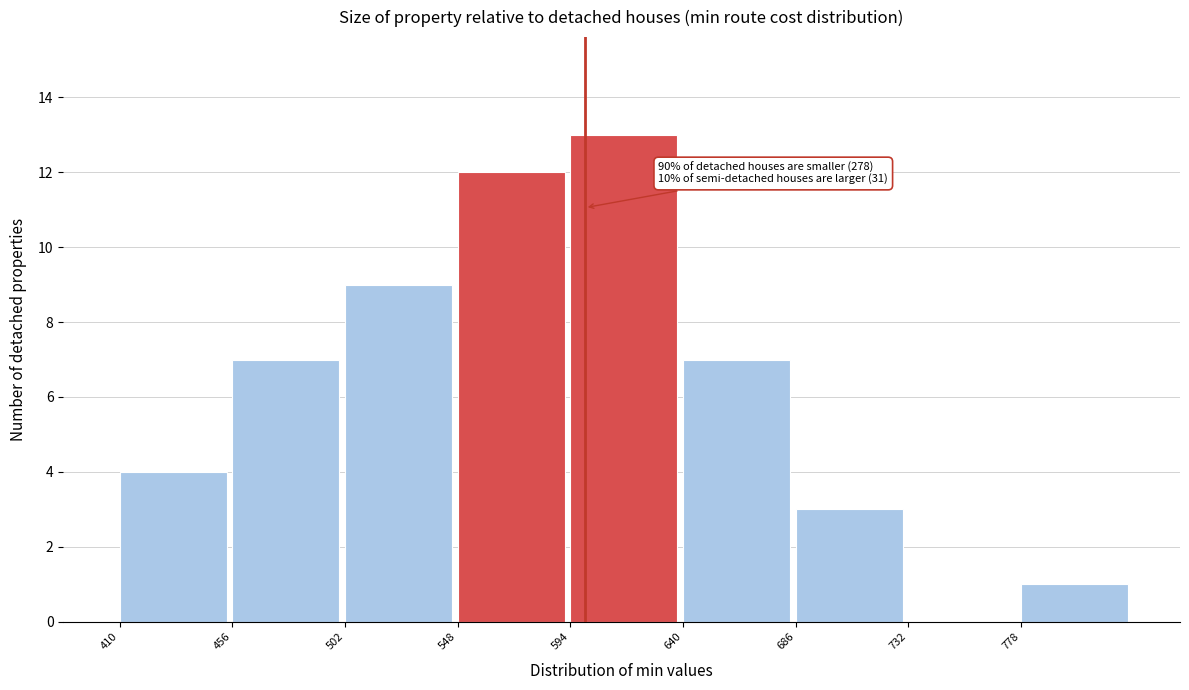

Over which range of the x-axis is the bar tallest?

594 to 640